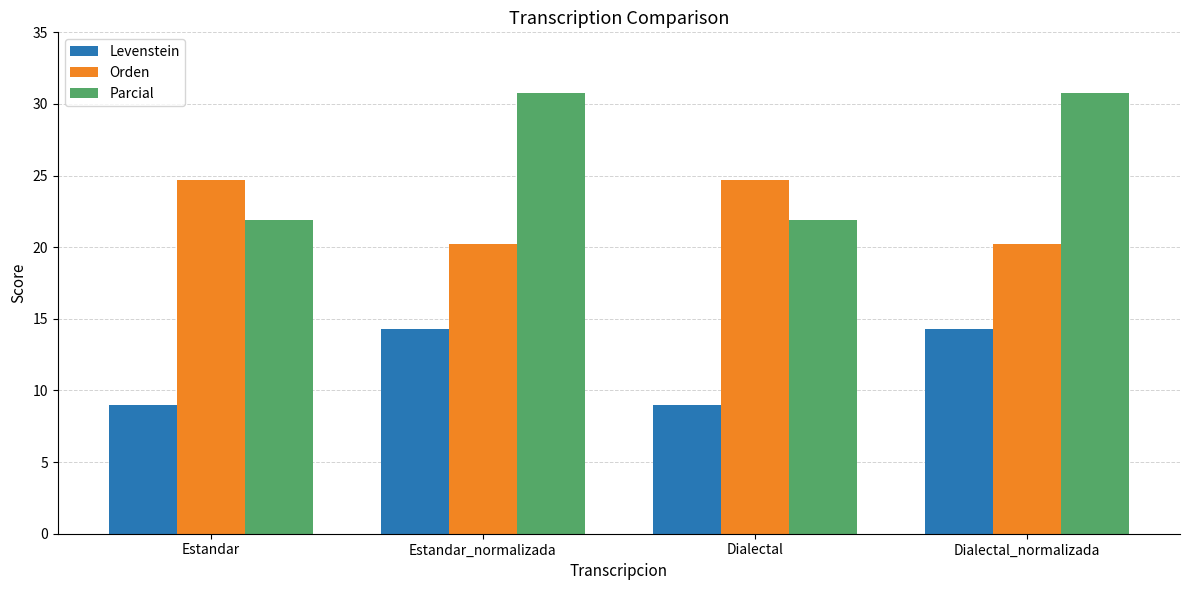

The Parcial series shows 30.8 at Dialectal_normalizada. True or false?

True